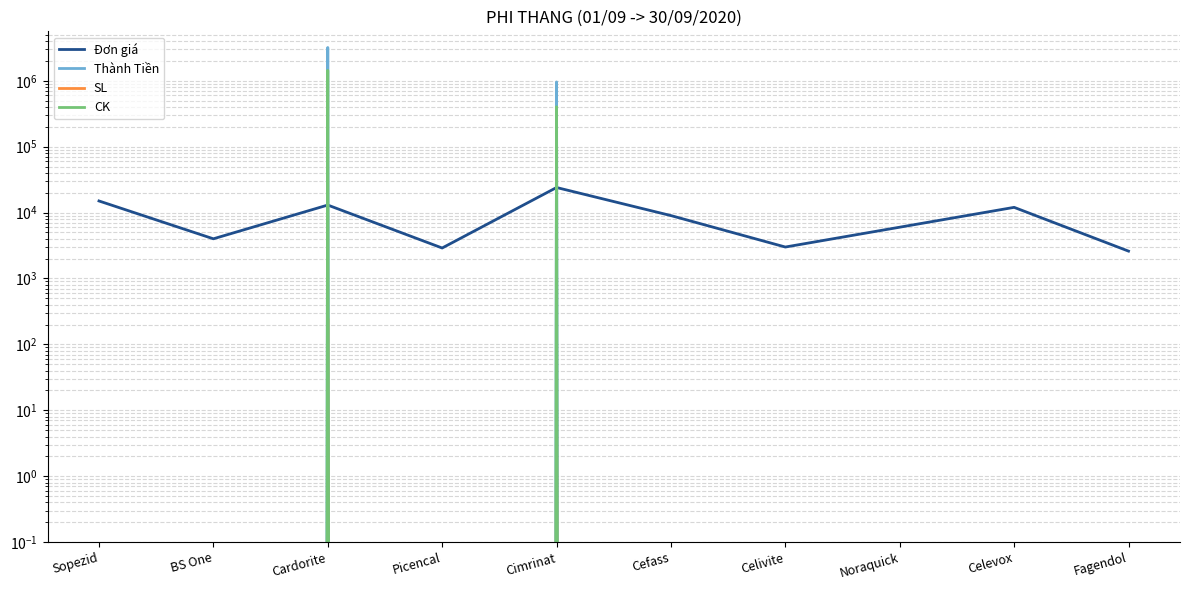

What position from the left is Celevox?

9